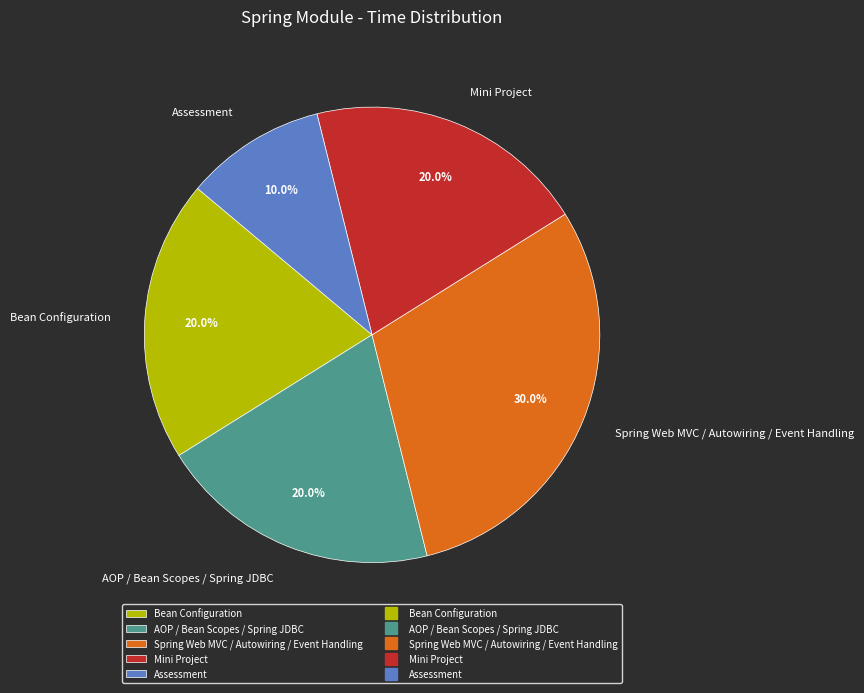

Which slice is the smallest?

Assessment